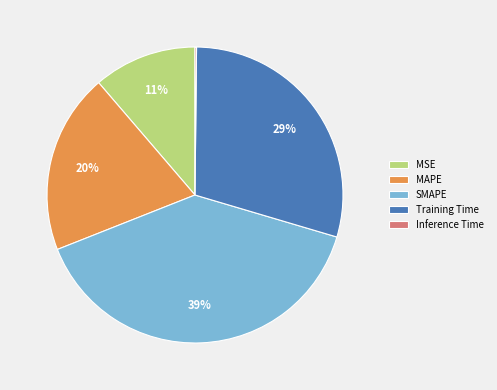

Does MSE account for over 50% of the chart?

No